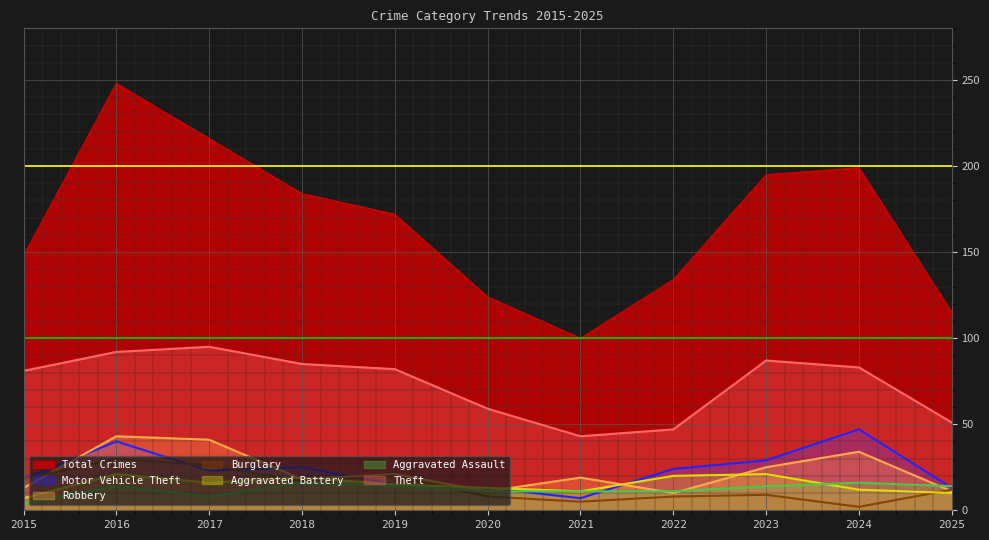

Where is Aggravated Battery nearest to the value 14?

2019